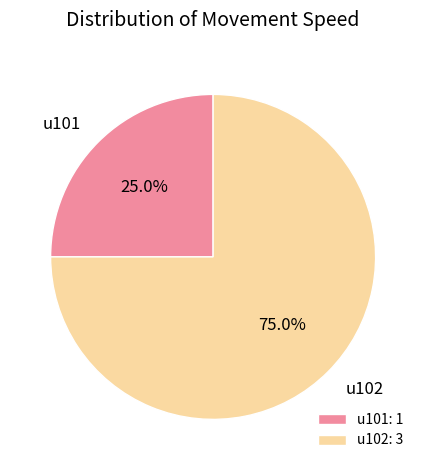

To the nearest percent, what is the average slice percentage?

50%